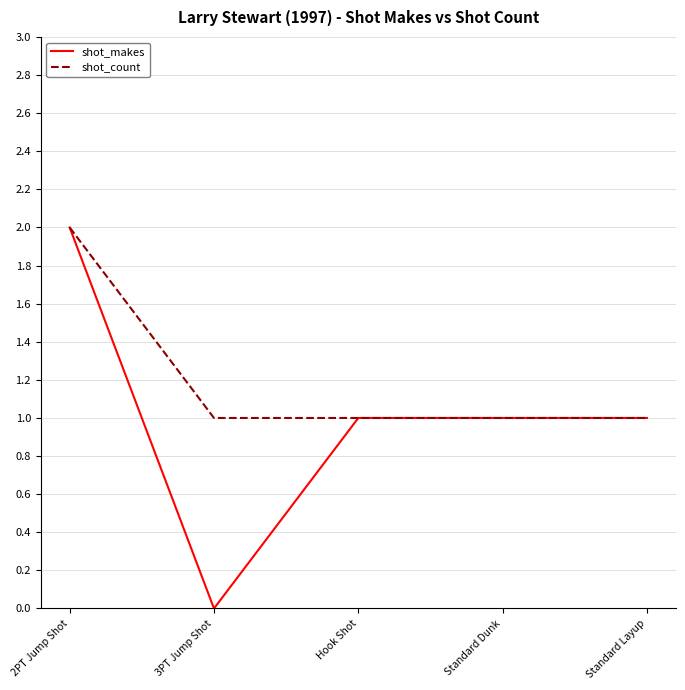

At 3PT Jump Shot, list the series in order from largest to smallest.

shot_count, shot_makes